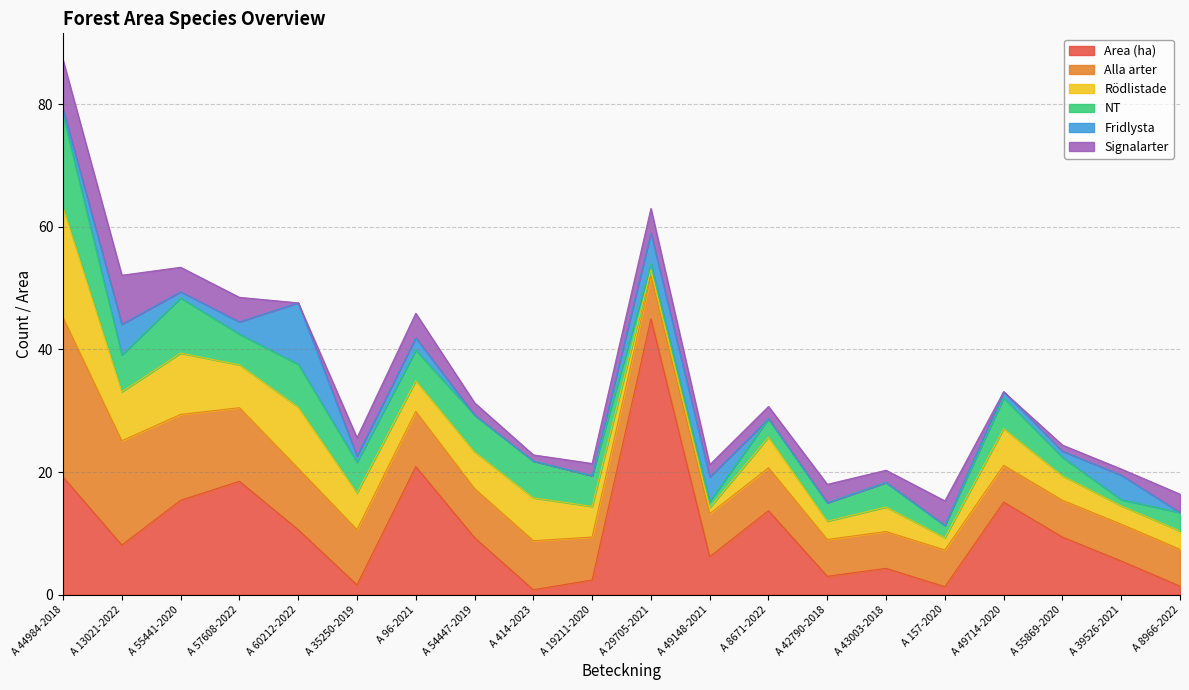

True or false: Signalarter has a value of 4.0 at A 55441-2020.

True